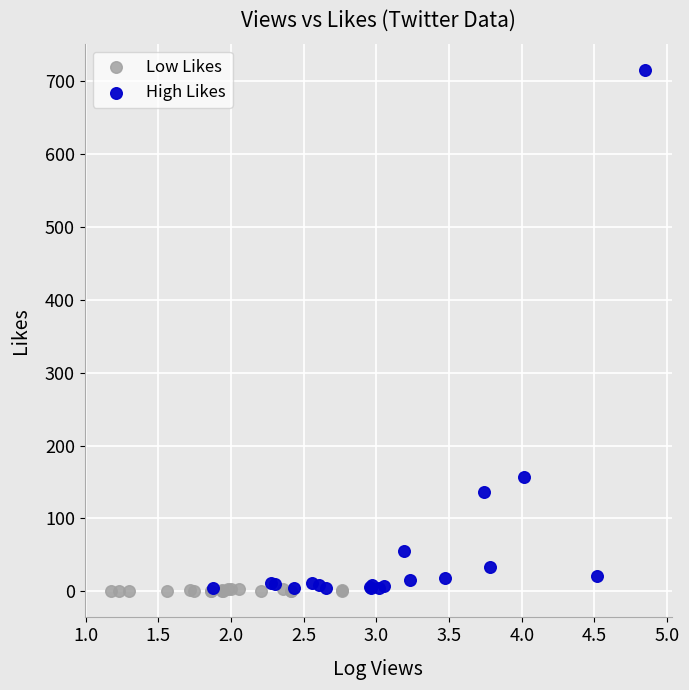

Which series has the largest Y range (max minus min)?

High Likes